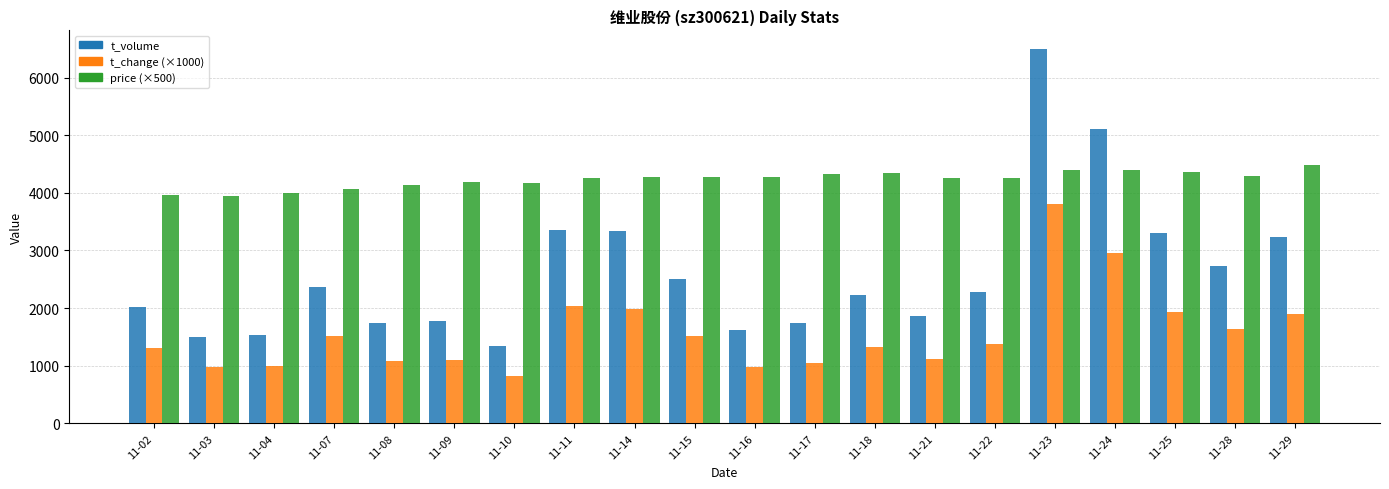

What value does the price (×500) series have at 11-15?

4280.0